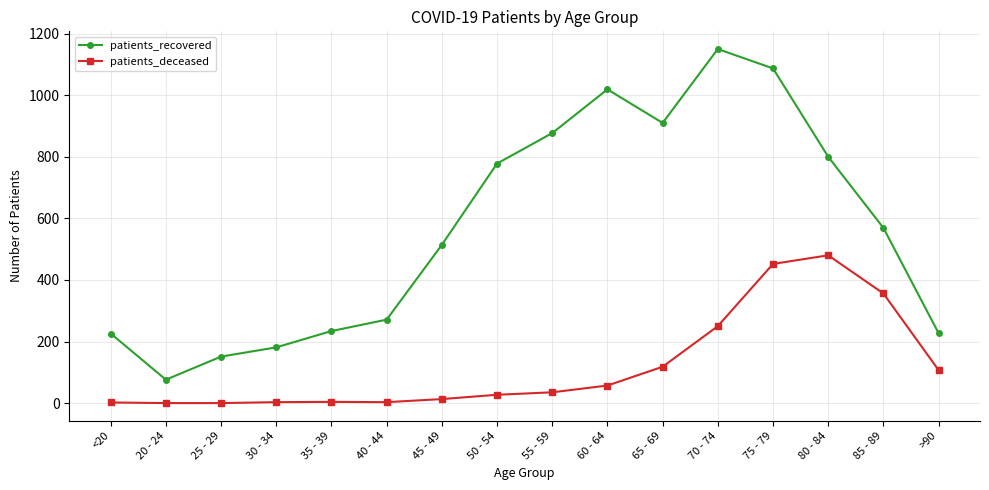

Is it true that patients_deceased equals 107 at >90?

True